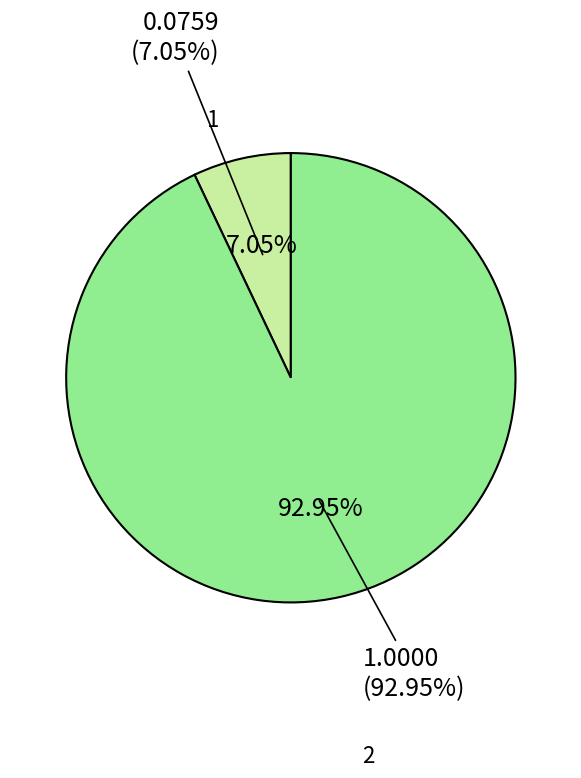

What is the majority slice?

2